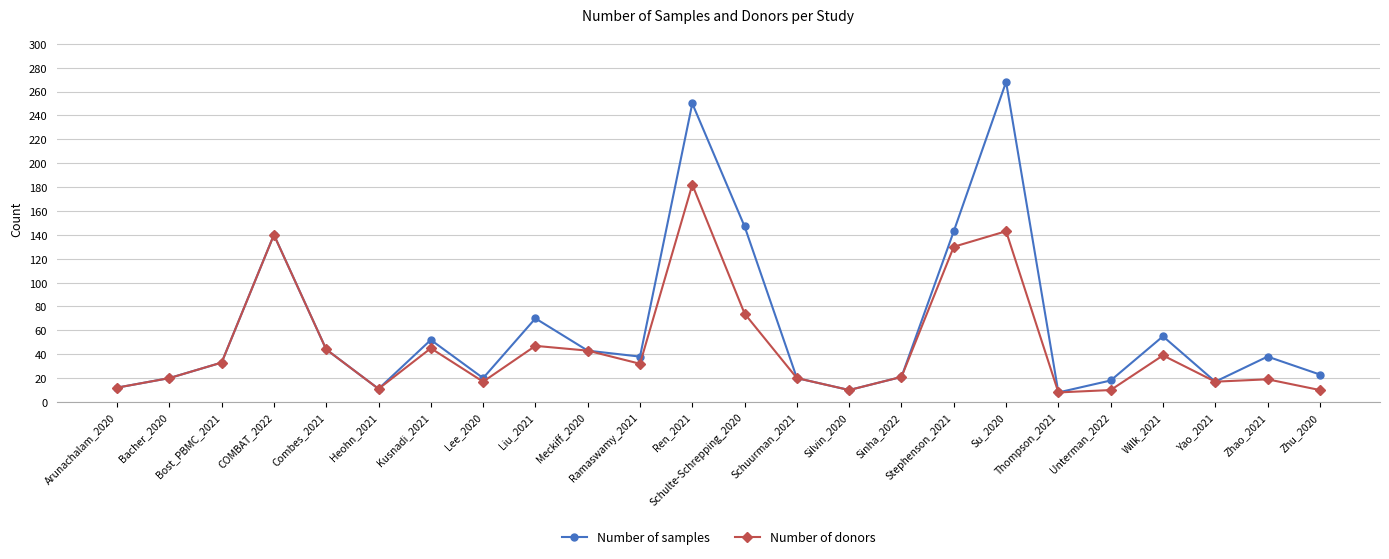

What is the average value of the Number of donors series?

47